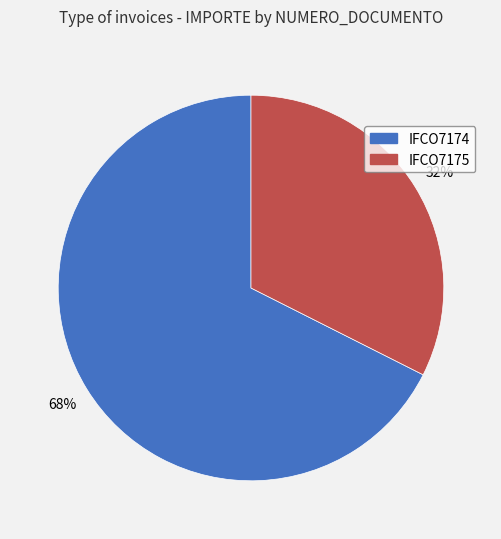

Do IFCO7175 and IFCO7174 together represent more than half of the pie?

Yes